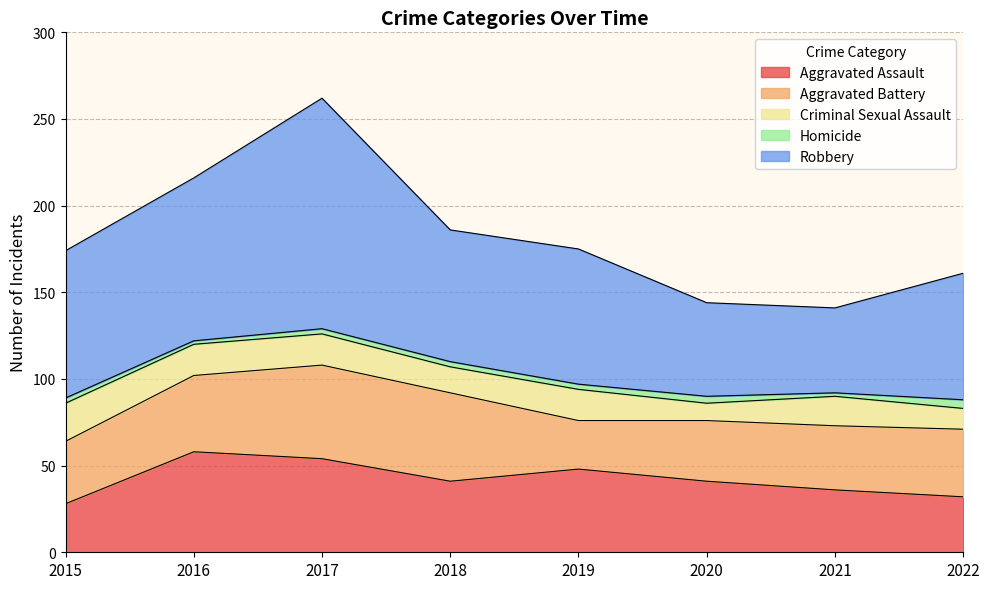

Count the number of data series in this chart.

5